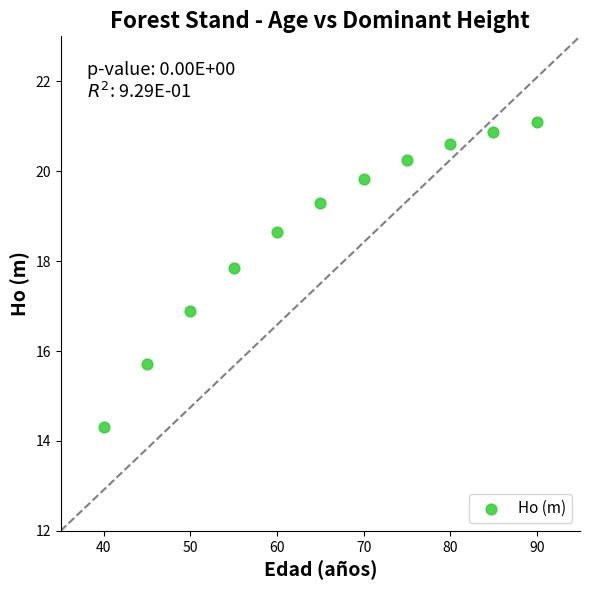

What is the average X value?

65.0